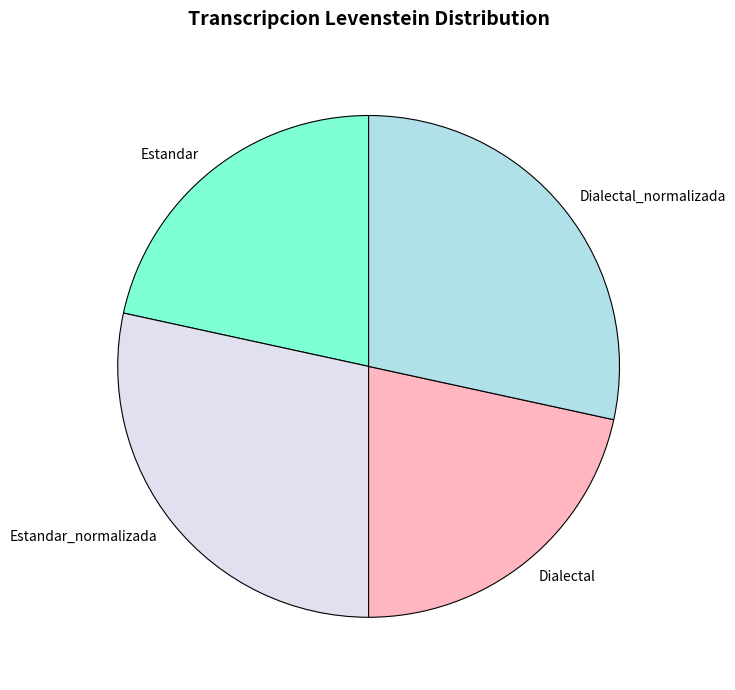

How many slices are in this pie chart?

4